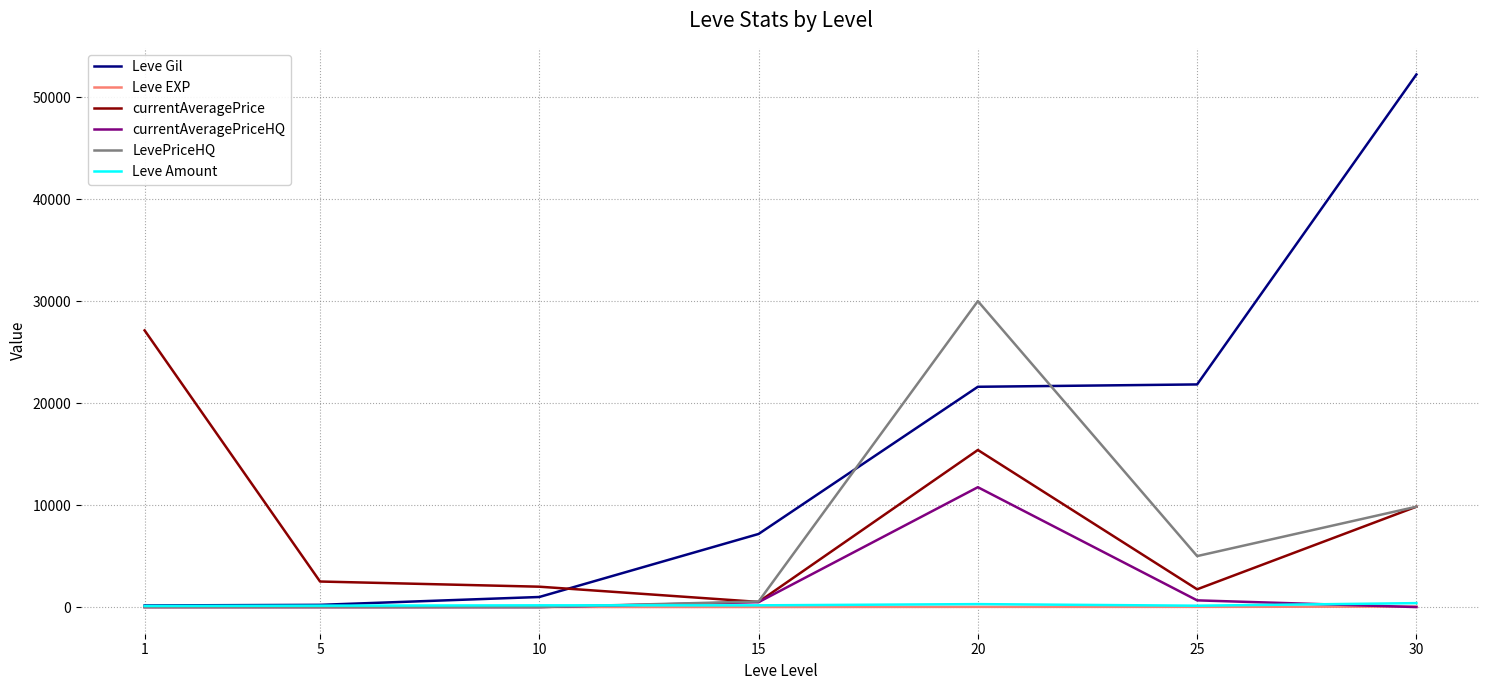

Which series ends up on top after the final intersection of currentAveragePriceHQ and Leve EXP?

Leve EXP